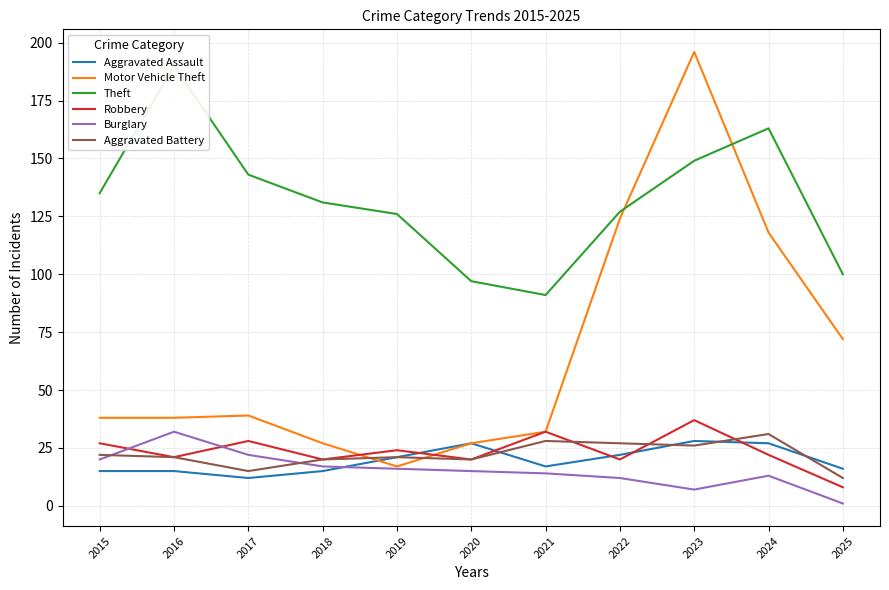

Reading right to left, extract all data points from this chart.

Aggravated Assault: 2025=16	2024=27	2023=28	2022=22	2021=17	2020=27	2019=21	2018=15	2017=12	2016=15	2015=15
Motor Vehicle Theft: 2025=72	2024=118	2023=196	2022=124	2021=32	2020=27	2019=17	2018=27	2017=39	2016=38	2015=38
Theft: 2025=100	2024=163	2023=149	2022=127	2021=91	2020=97	2019=126	2018=131	2017=143	2016=190	2015=135
Robbery: 2025=8	2024=22	2023=37	2022=20	2021=32	2020=20	2019=24	2018=20	2017=28	2016=21	2015=27
Burglary: 2025=1	2024=13	2023=7	2022=12	2021=14	2020=15	2019=16	2018=17	2017=22	2016=32	2015=20
Aggravated Battery: 2025=12	2024=31	2023=26	2022=27	2021=28	2020=20	2019=21	2018=20	2017=15	2016=21	2015=22